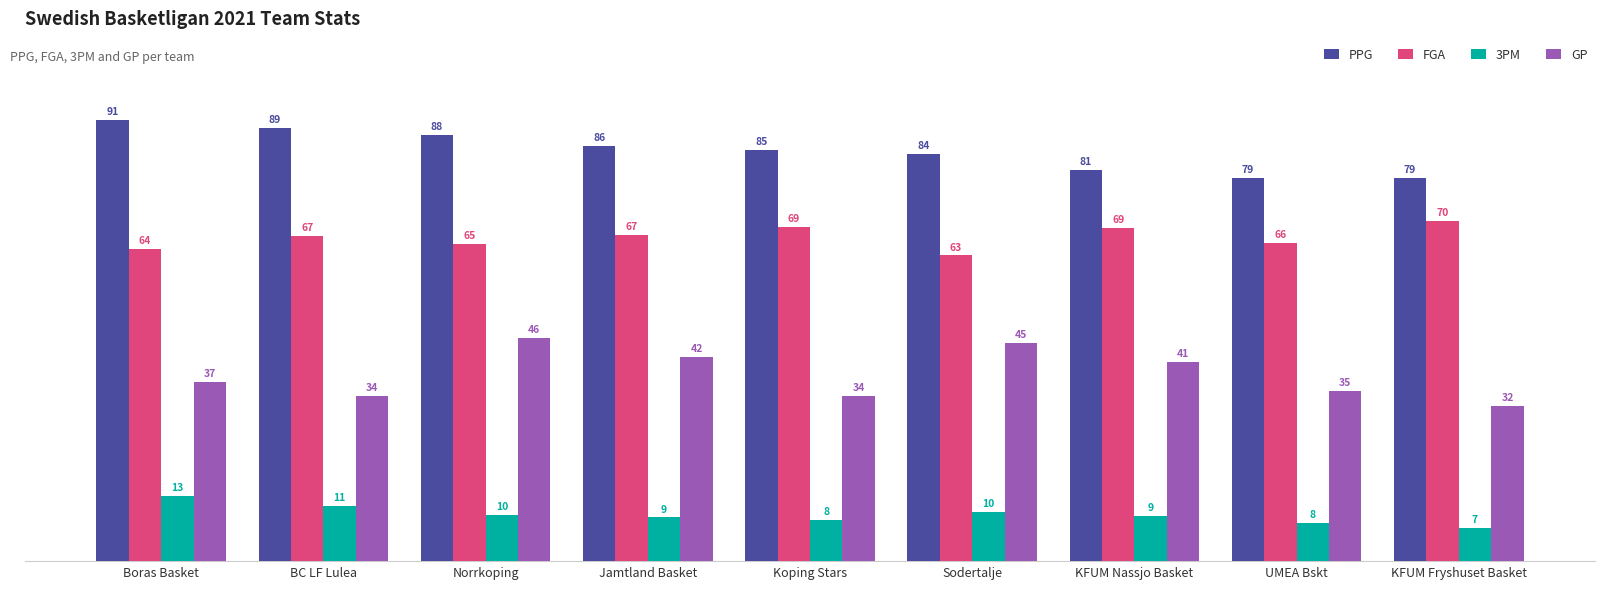

What is the total value across all series at Sodertalje?

202.1